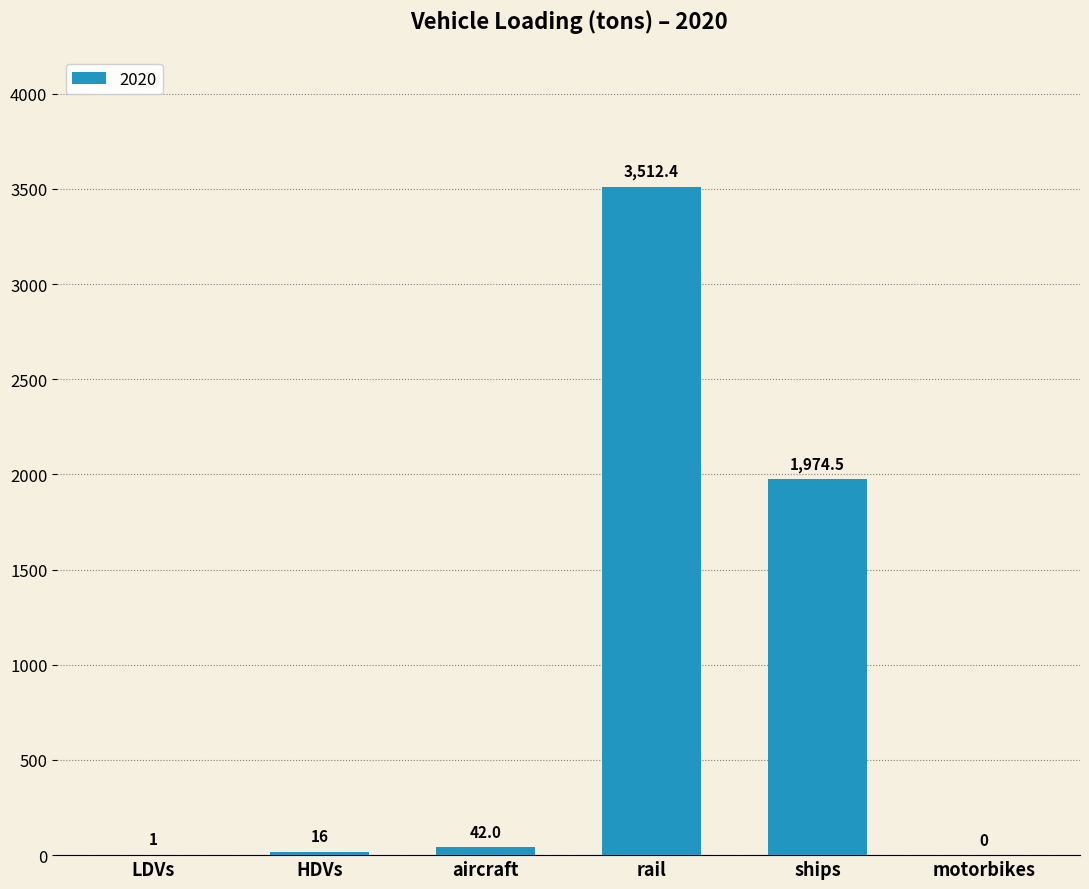

Which has a higher value, LDVs or HDVs?

HDVs